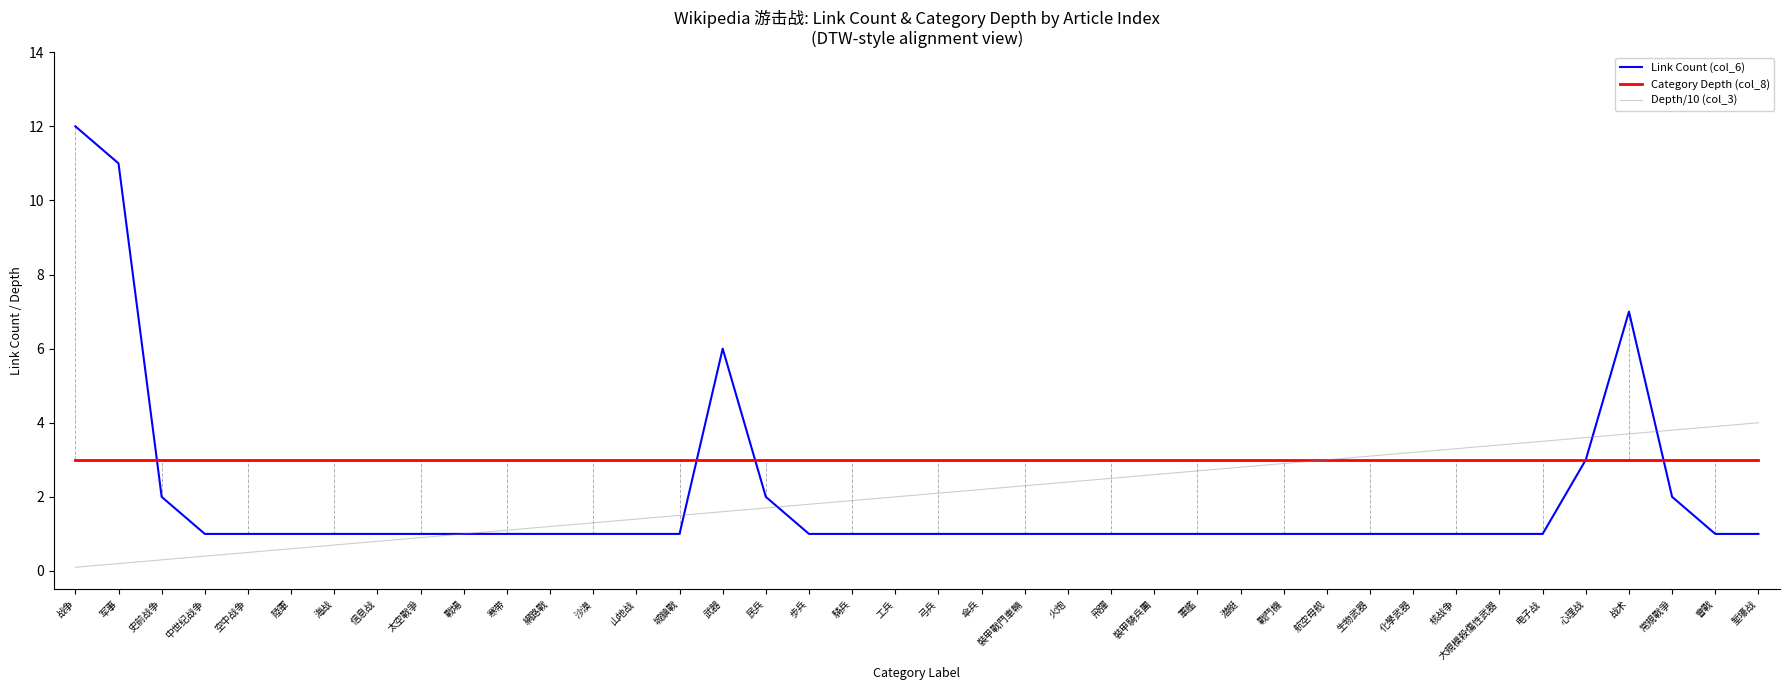

Between 戰場 and 會戰, which series saw the biggest shift?

Depth/10 (col_3)